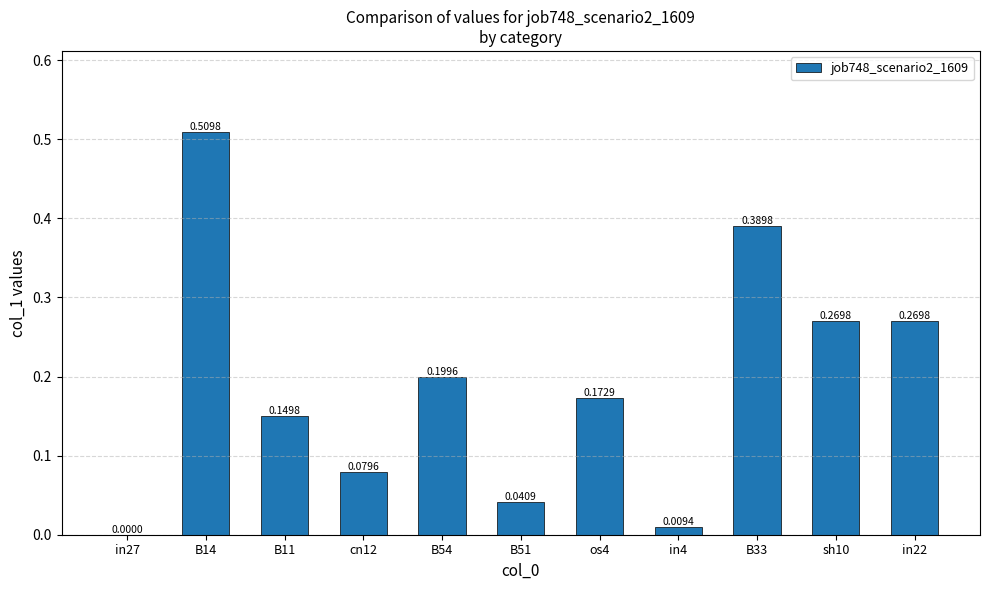

What is the sum of all values?

2.1